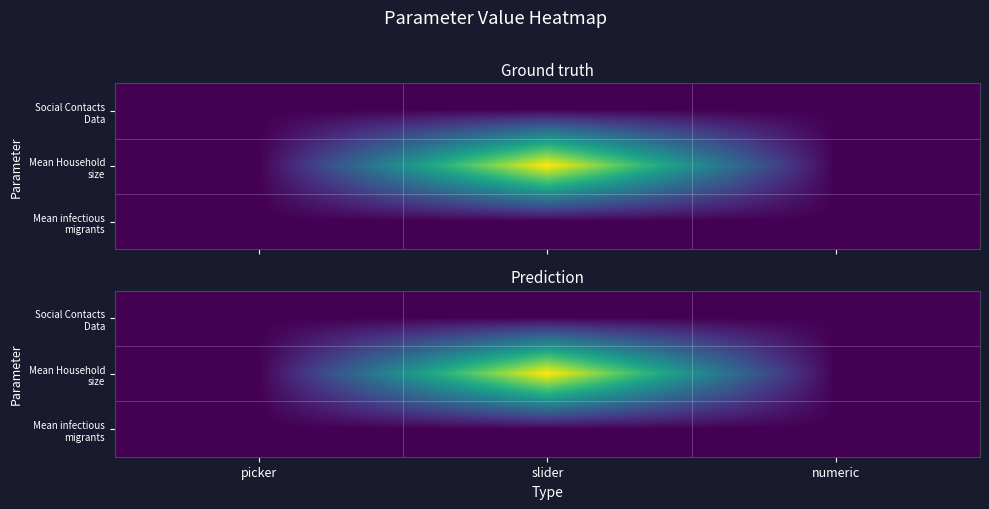

Which series has the widest spread of values?

Mean Household size